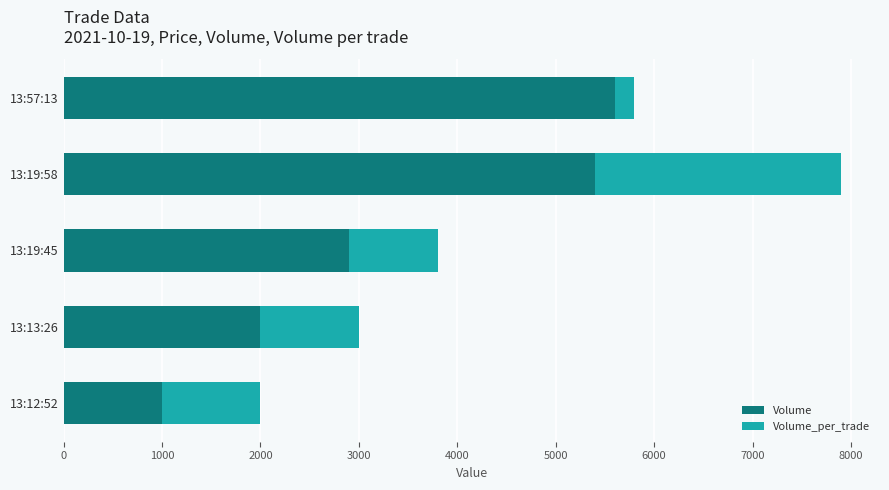

List the labels in order of Volume value, largest first.

13:57:13, 13:19:58, 13:19:45, 13:13:26, 13:12:52